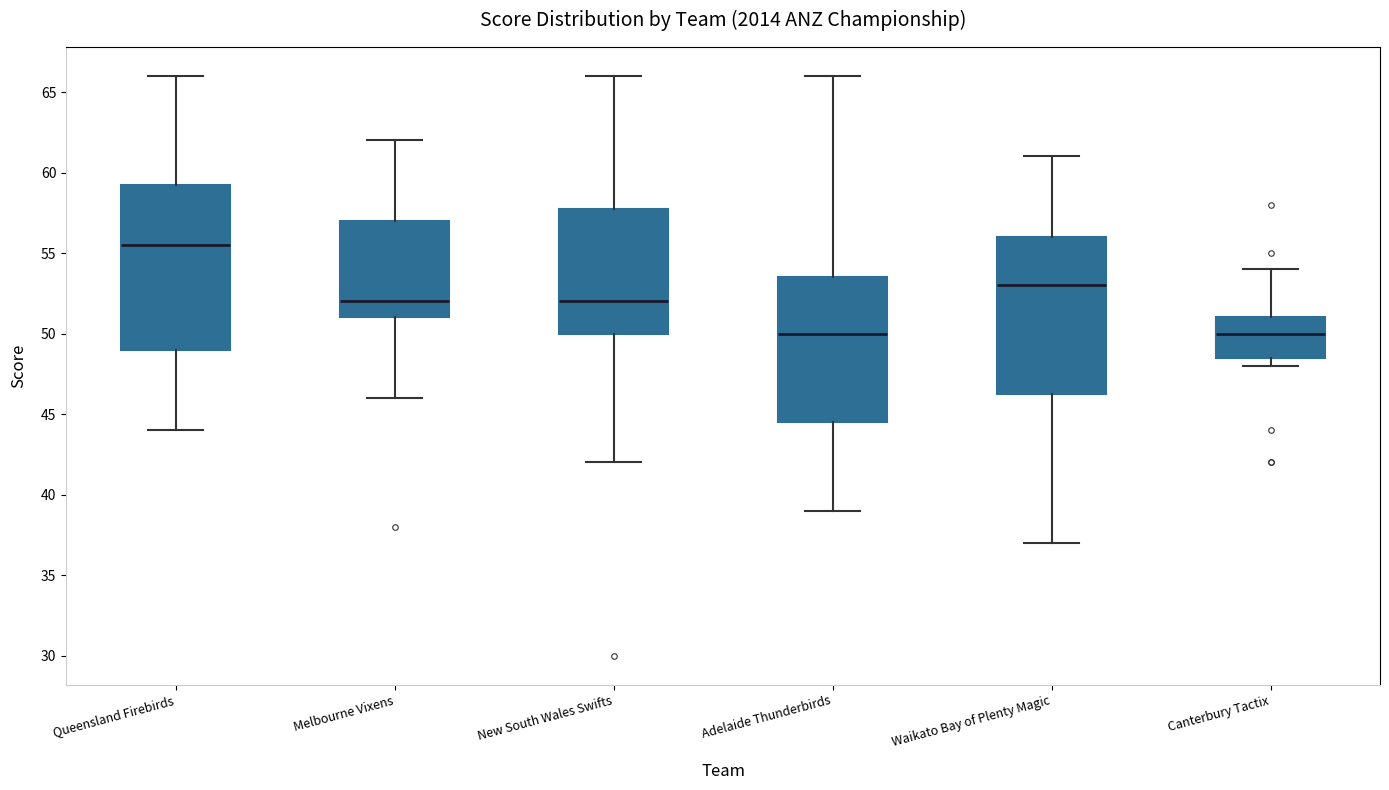

Where does the lower whisker of the box for Queensland Firebirds end on the y-axis? The values are not printed on the chart, so give them approximately, as read against the axis.

44.0